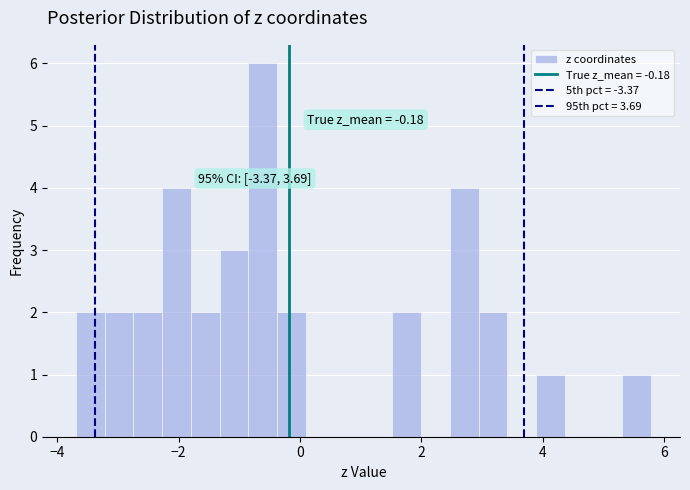

Read against the x-axis, roughly where is the centre of the tallest bar?

-0.6